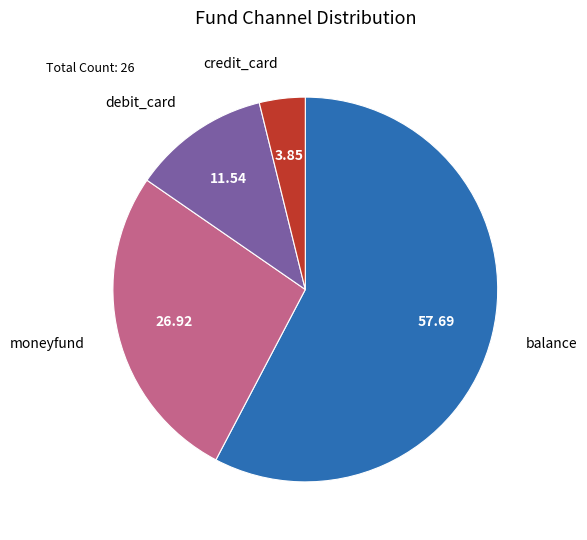

Is it true that debit_card is 12% of the pie?

True